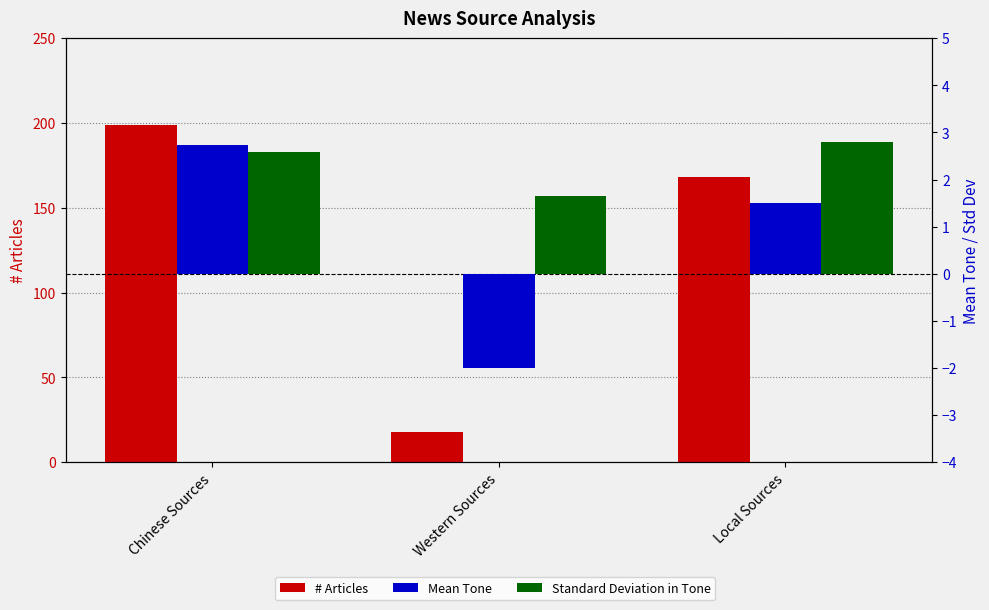

At which label does Standard Deviation in Tone reach its peak?

Local Sources